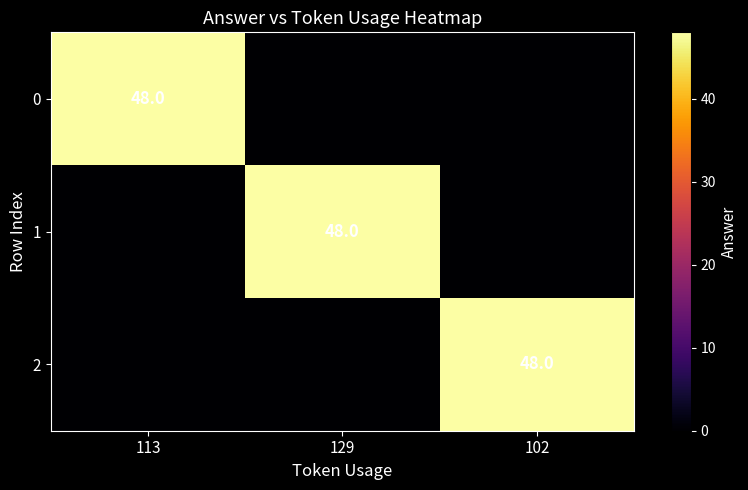

What is the total value across all series at 129?

48